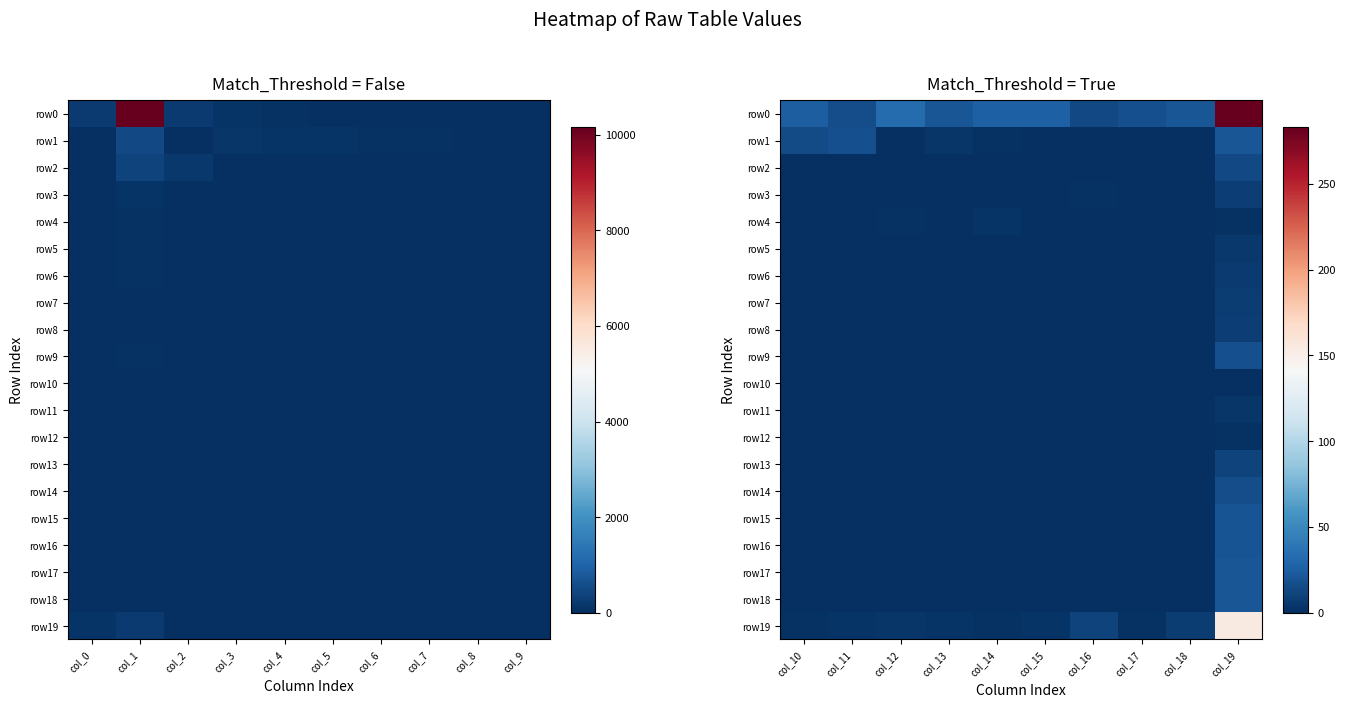

Which series has the largest total across all categories?

row0